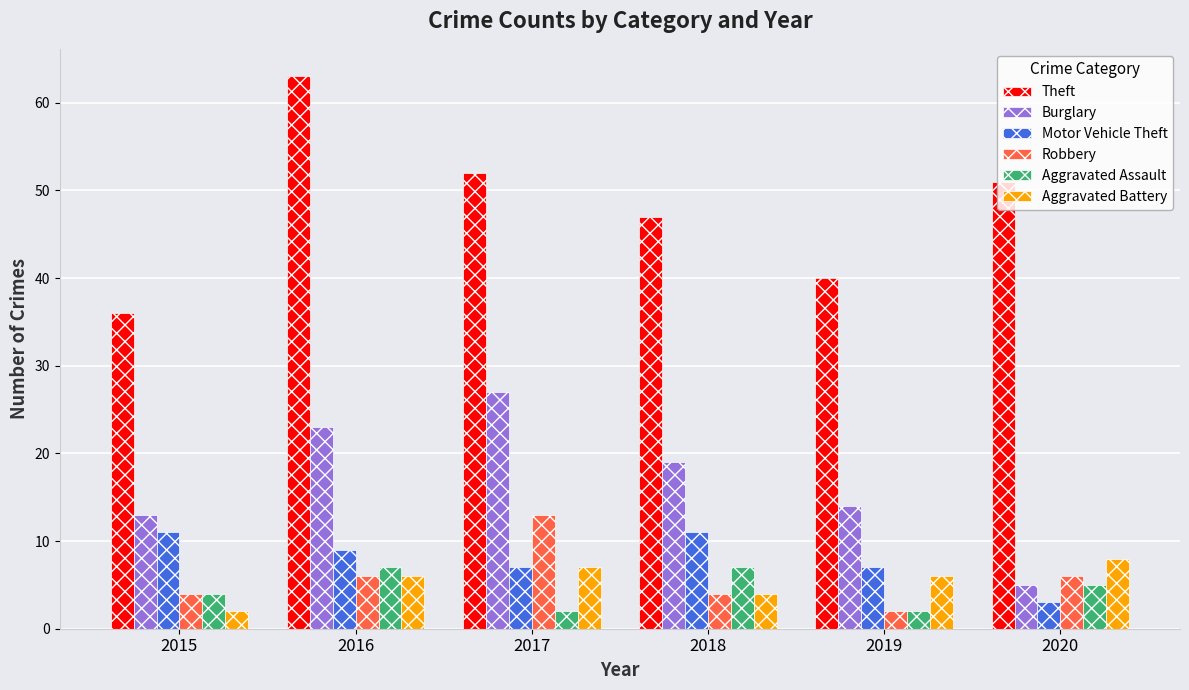

What is the difference between the maximum and minimum values in the Theft series?

27